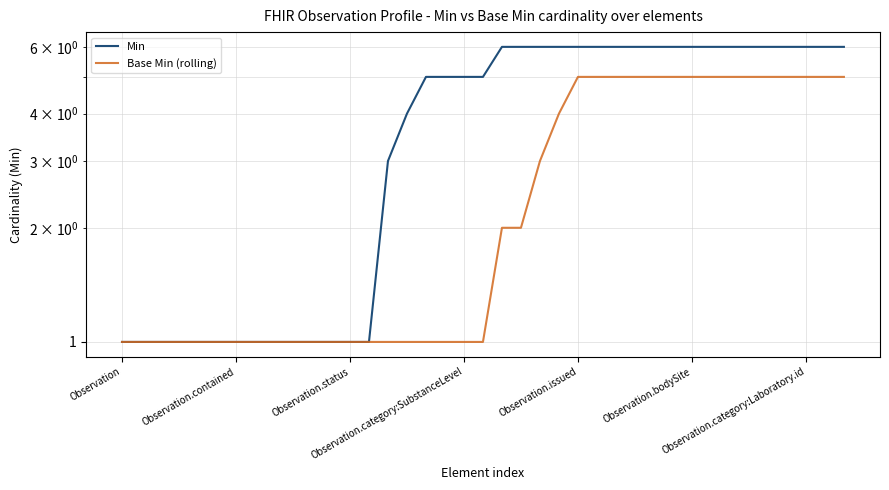

Rank the series at 8 from lowest to highest value.

Min, Base Min (rolling)